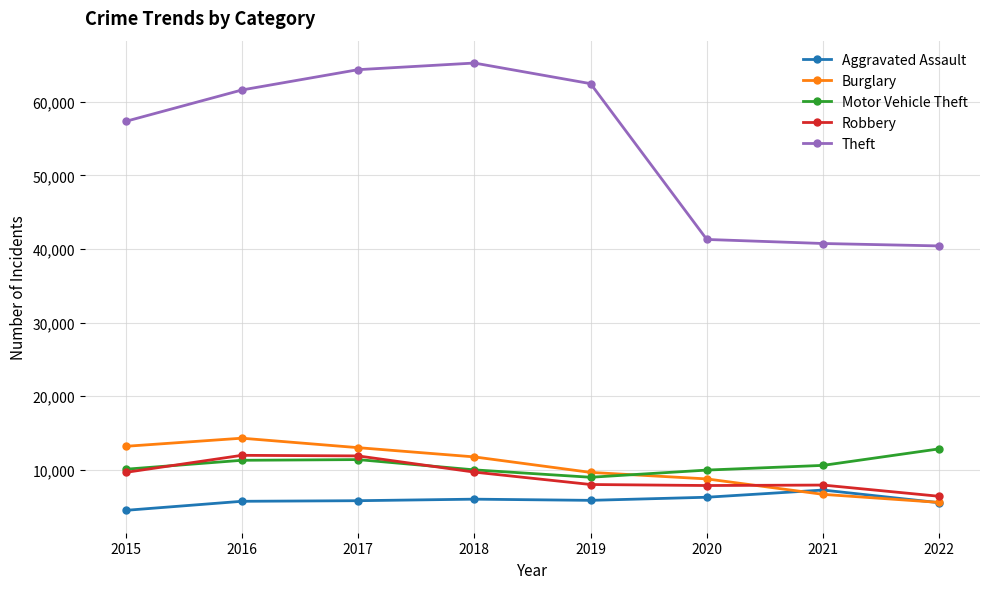

What is the sum of the Theft values at 2021 and 2018?

106034